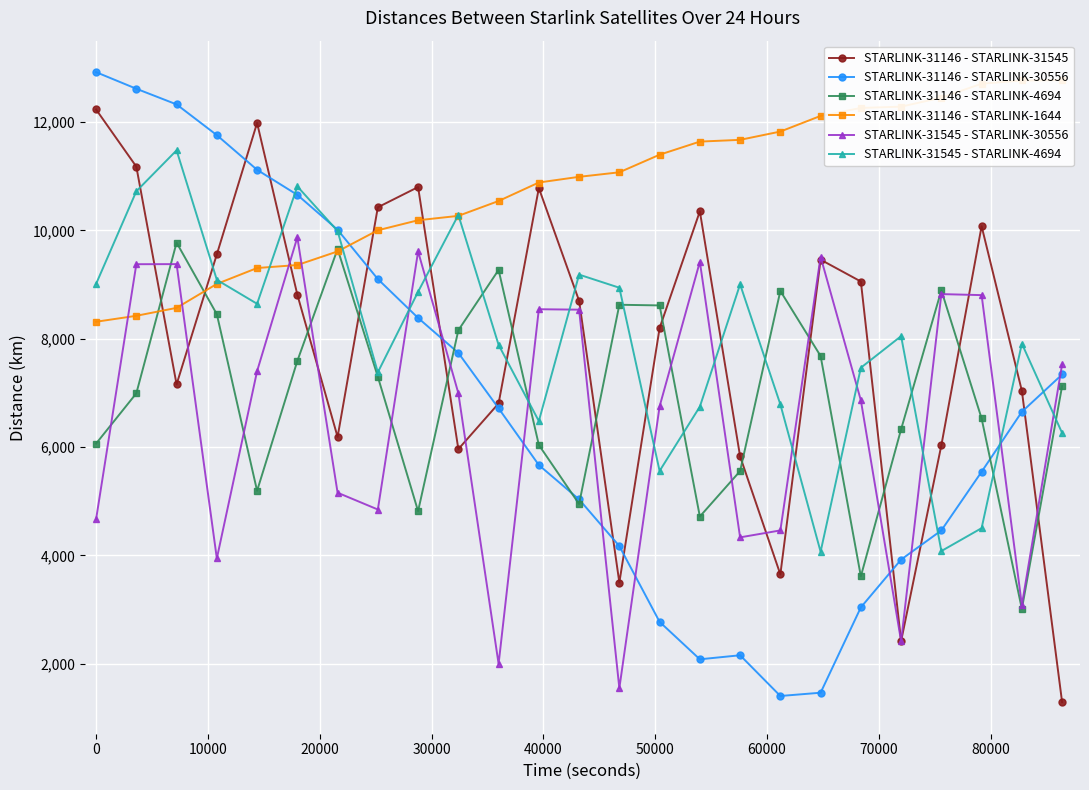

True or false: STARLINK-31146 - STARLINK-4694 has more than 2 points higher than both neighbors.

True